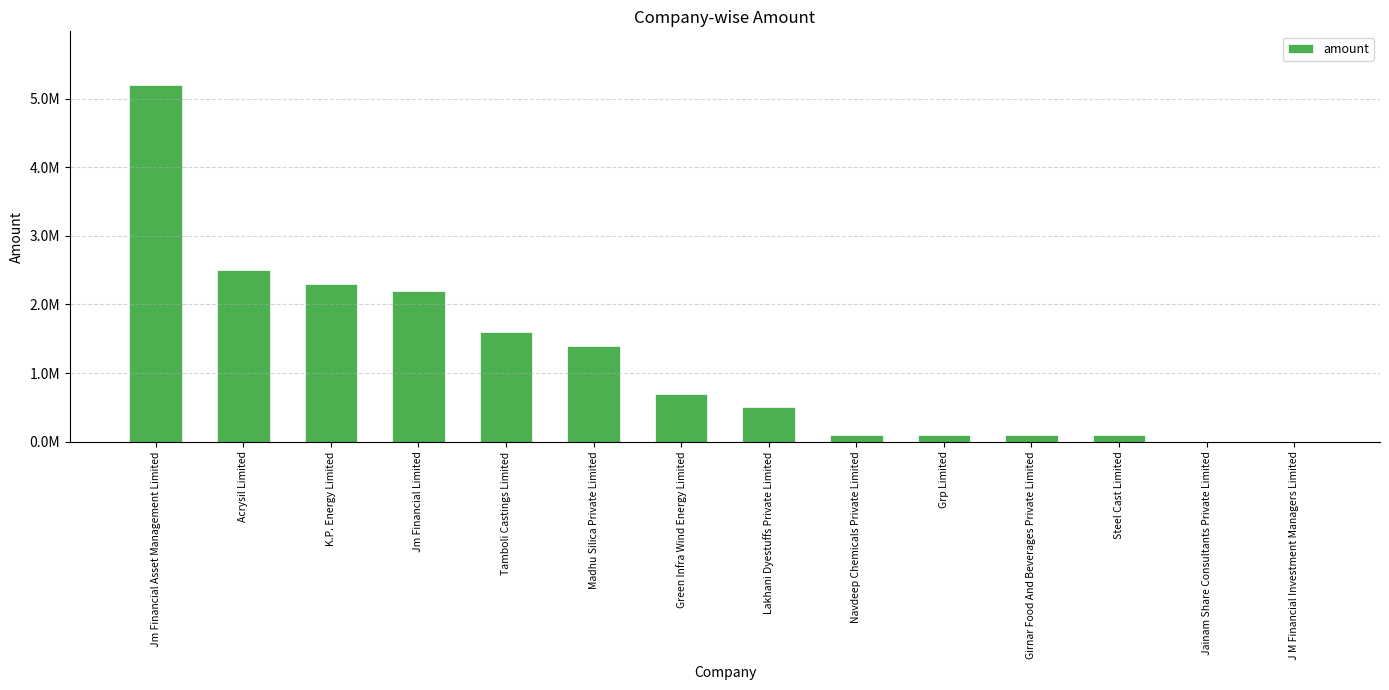

Does the chart contain stacked bars?

No